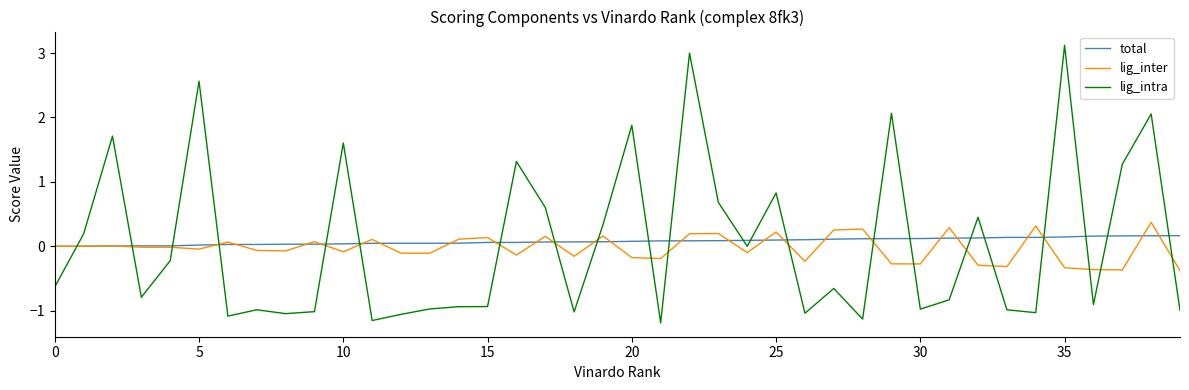

What is the minimum value shown in the chart?

-1.2